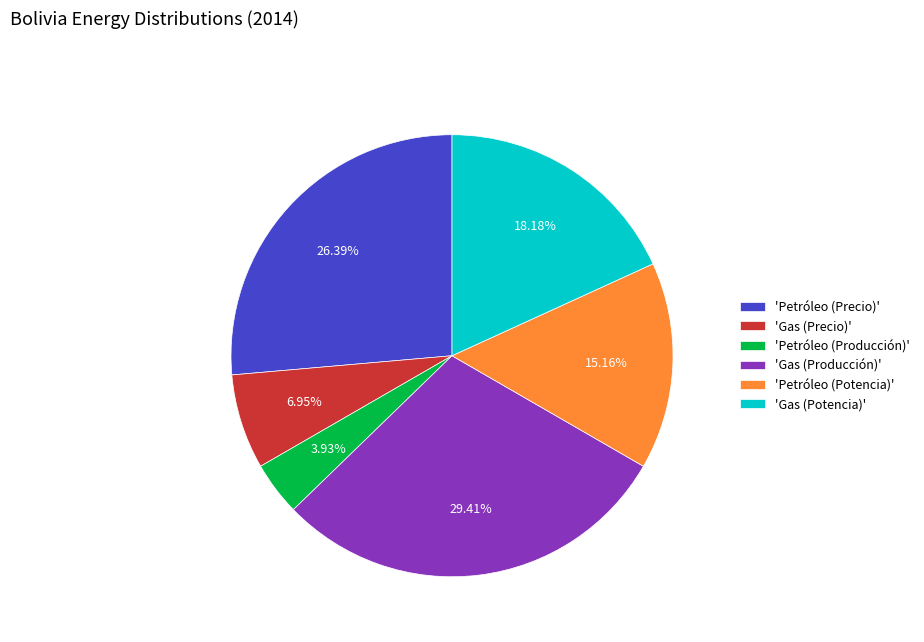

How many slices are in this pie chart?

6